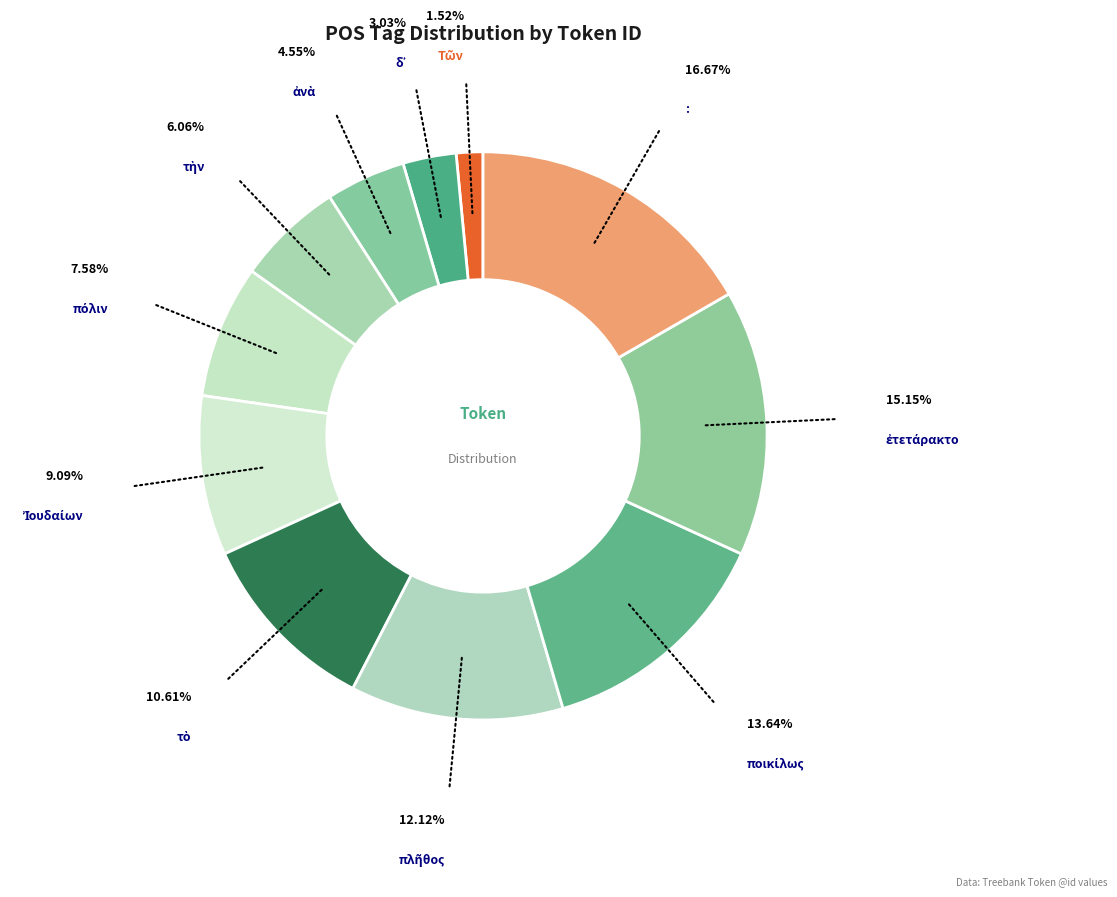

Which category has the biggest portion of the pie?

: